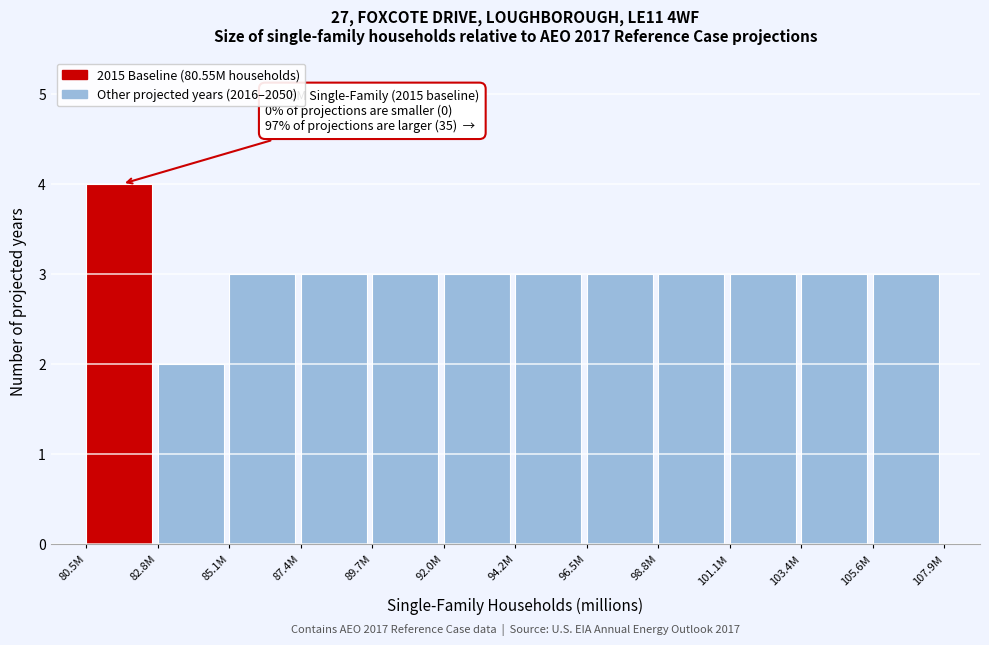

Reading left to right, extract all data points from this chart.

80.5M=4	82.8M=2	85.1M=3	87.4M=3	89.7M=3	92.0M=3	94.2M=3	96.5M=3	98.8M=3	101.1M=3	103.4M=3	105.6M=3